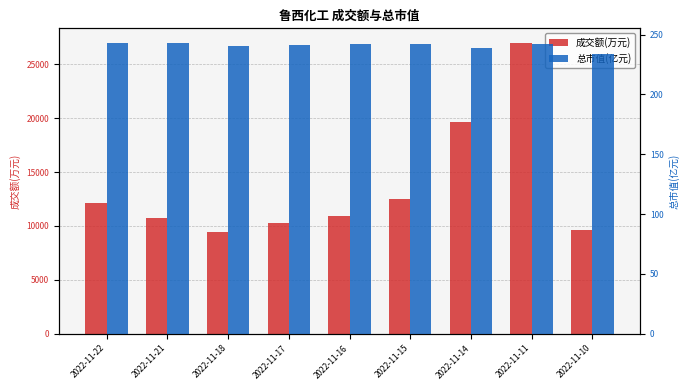

List the series in order of their overall mean, lowest first.

总市值(亿元), 成交额(万元)